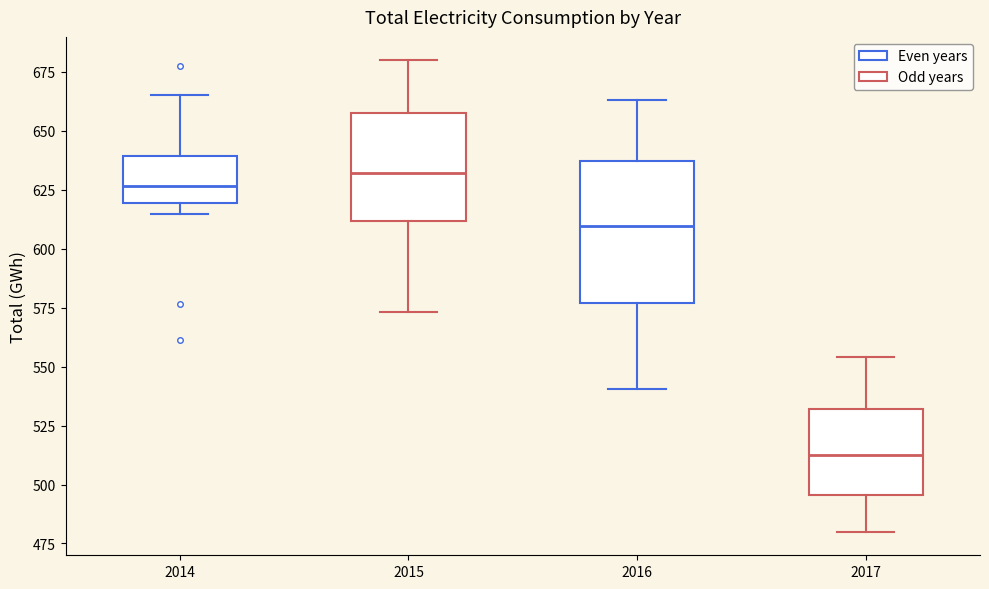

Which box's median line is the highest?

2015